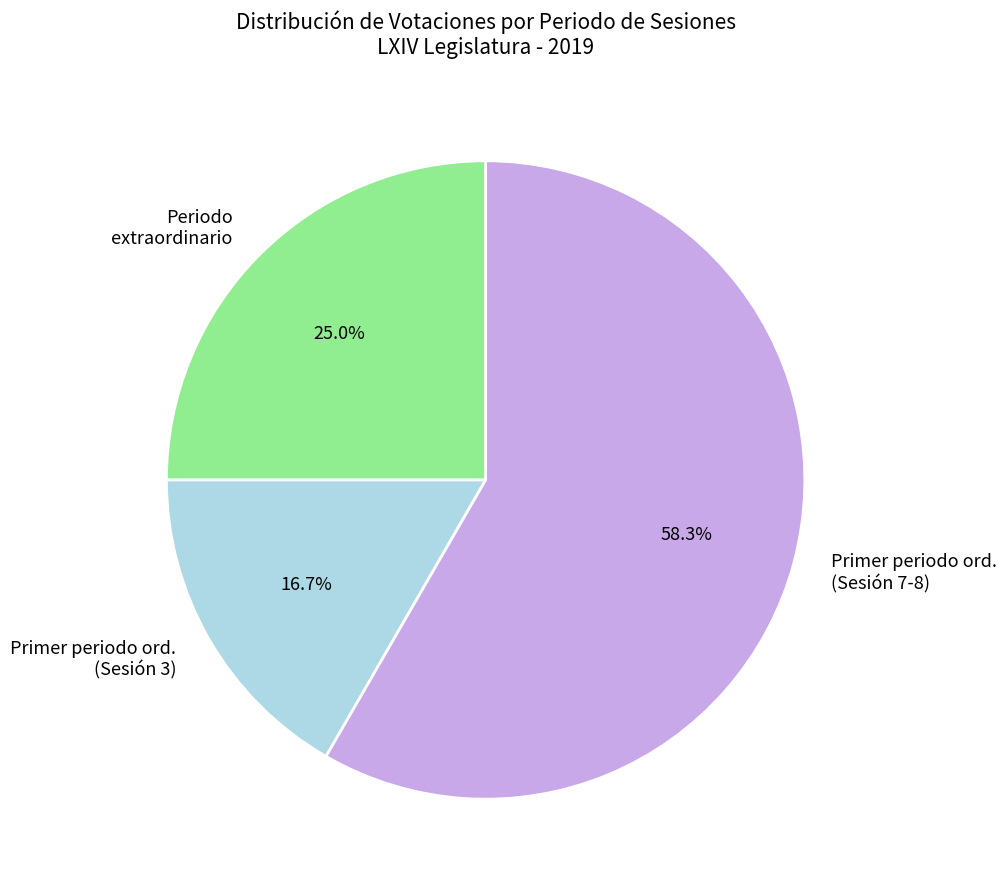

What is the largest slice in the pie chart?

Primer periodo ord. (Sesión 7-8)